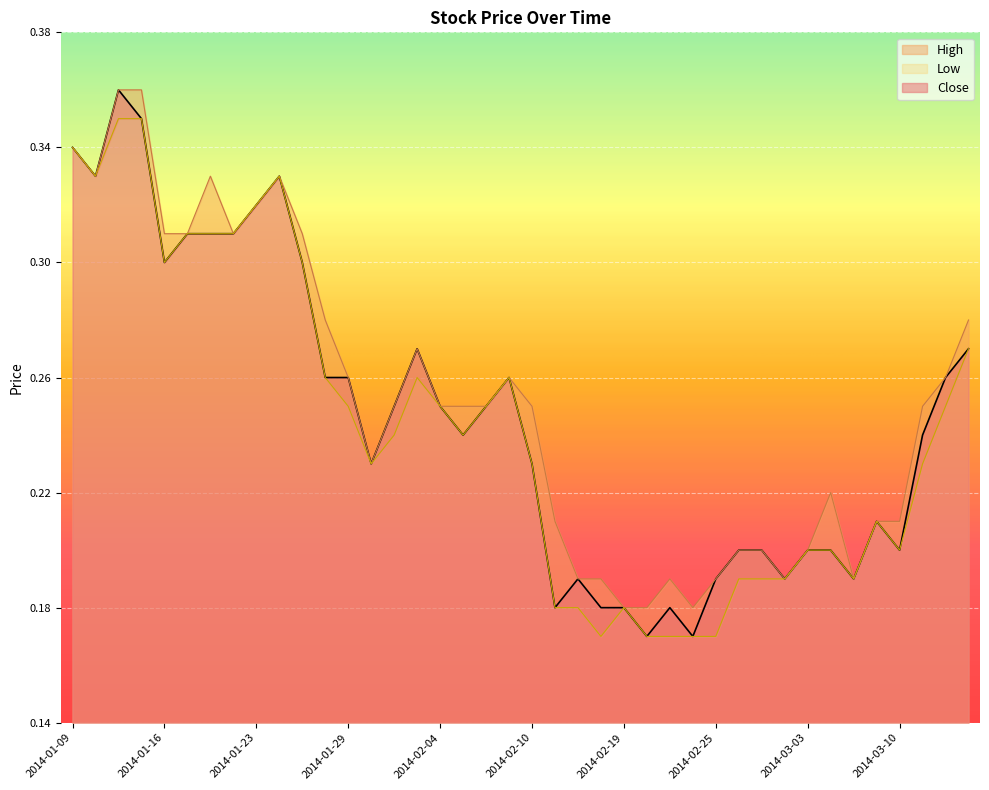

At which category does the chart reach its minimum across all series?

2014-02-20